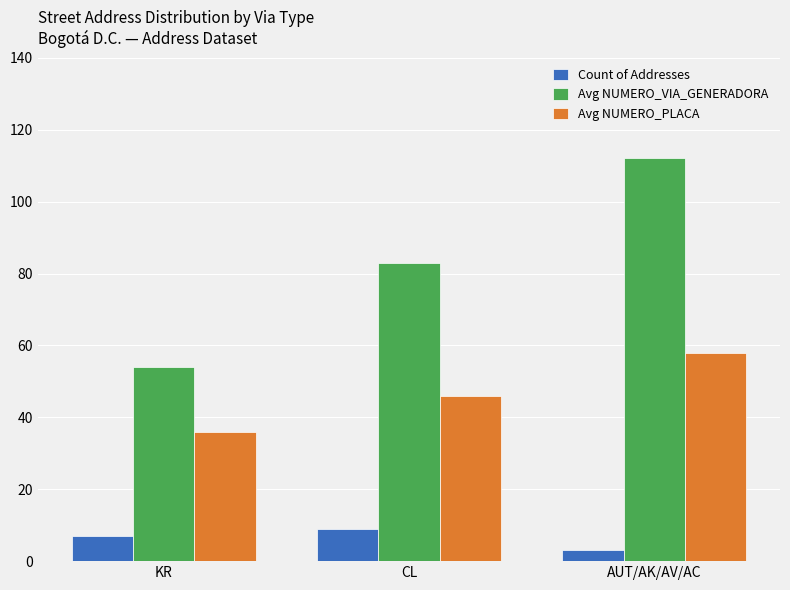

What is the value of the Count of Addresses bar at the 1st from the left?

7